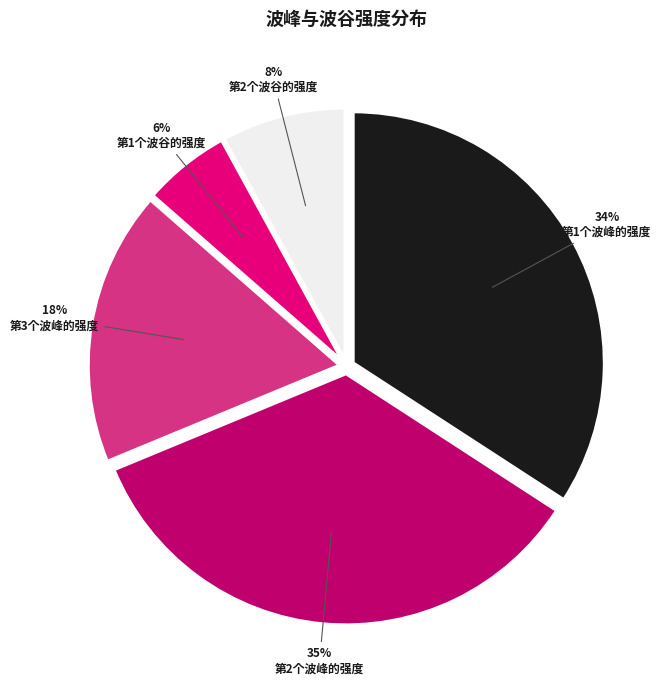

Does any single category account for the majority?

No